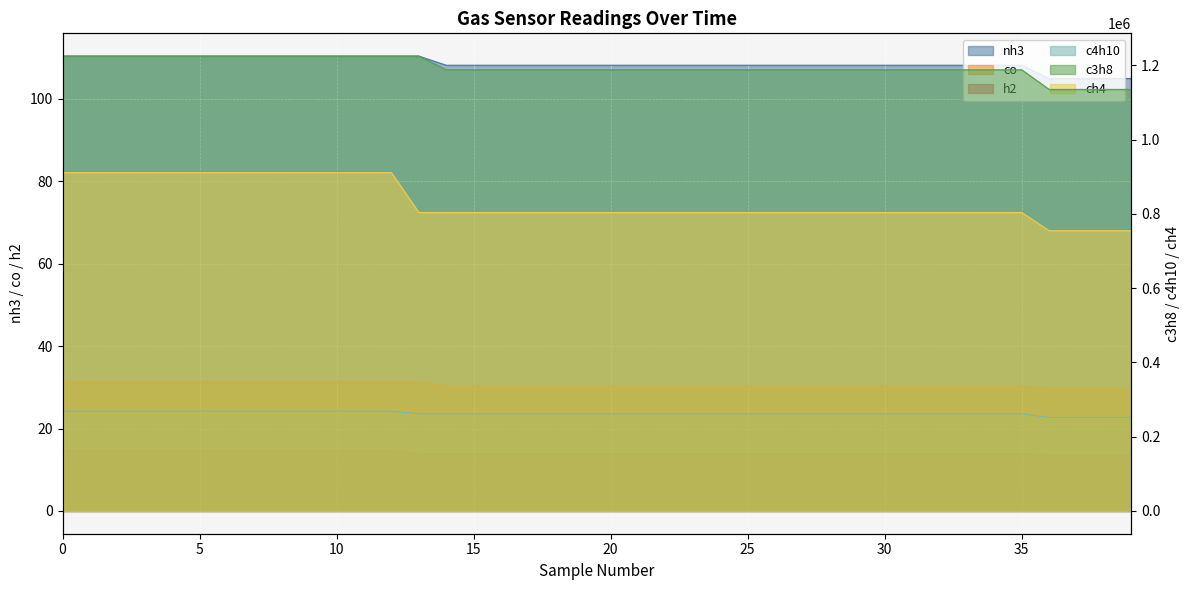

True or false: h2 and c3h8 cross at least once.

False